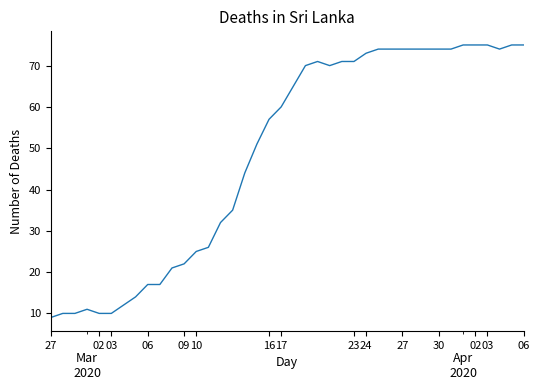

What is the difference between the maximum and minimum values?

66